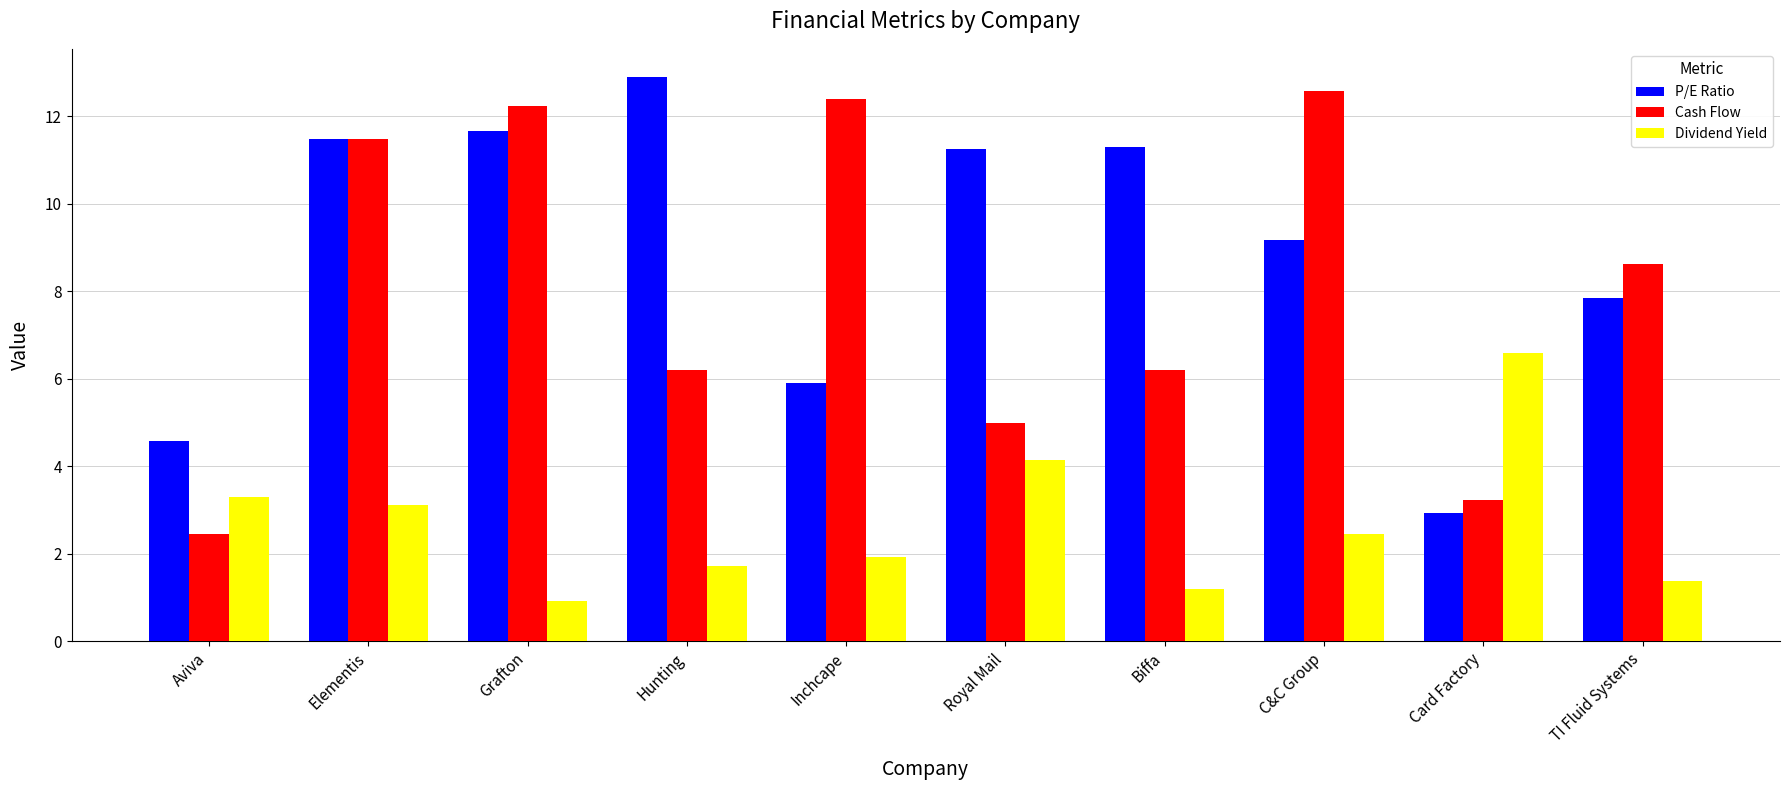

How many groups of bars are there?

10